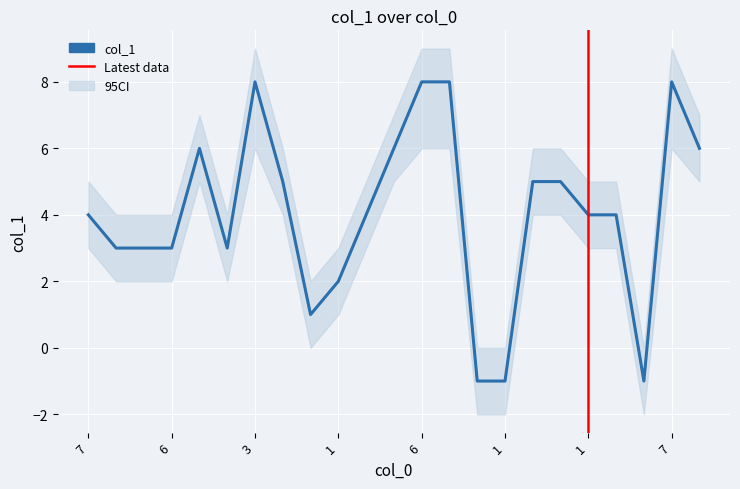

What is the maximum value shown in the chart?

8